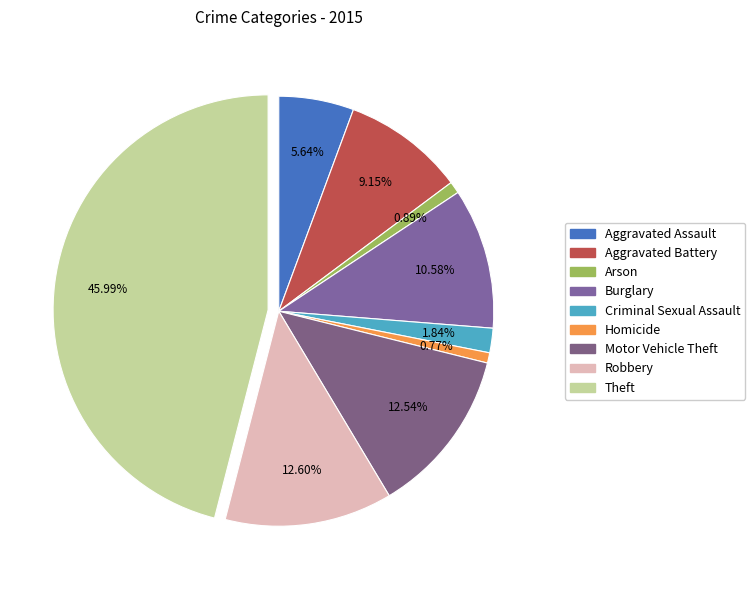

To the nearest percent, what is the average slice percentage?

11%